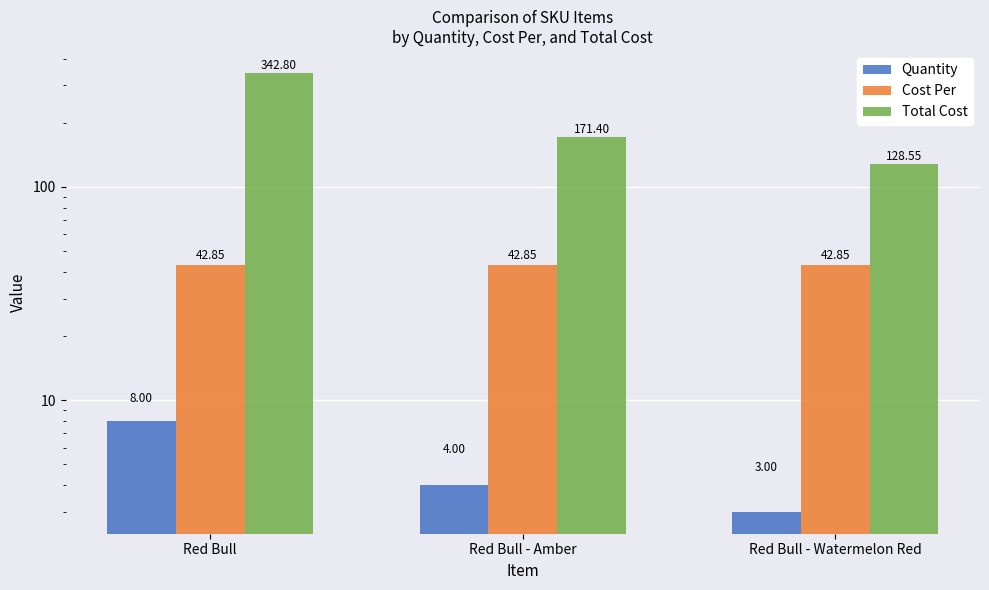

At which label does Total Cost first exceed 171?

Red Bull